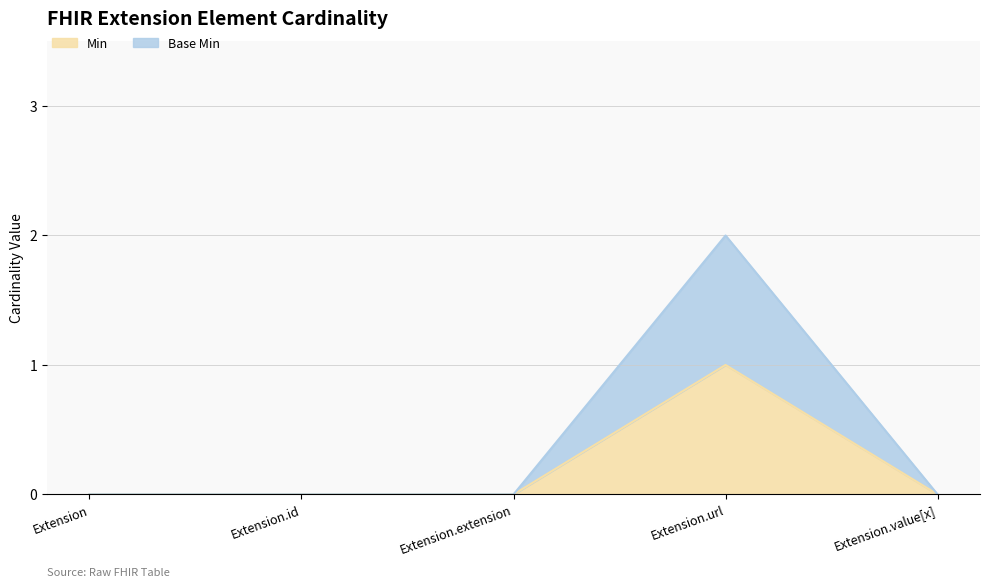

True or false: Base Min has more than 1 interior local peaks.

False